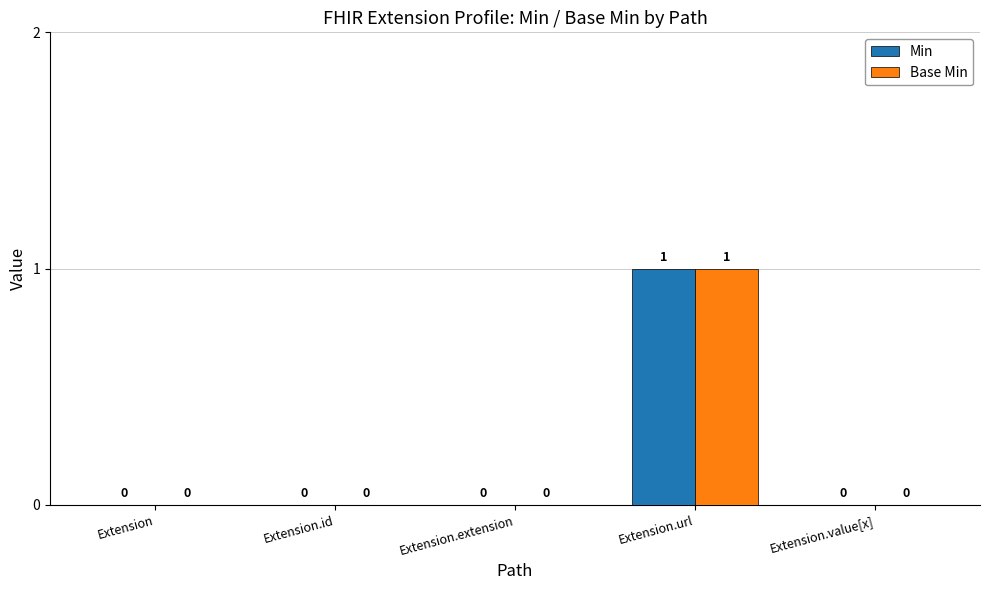

Is it true that Min equals 0 at Extension.id?

True